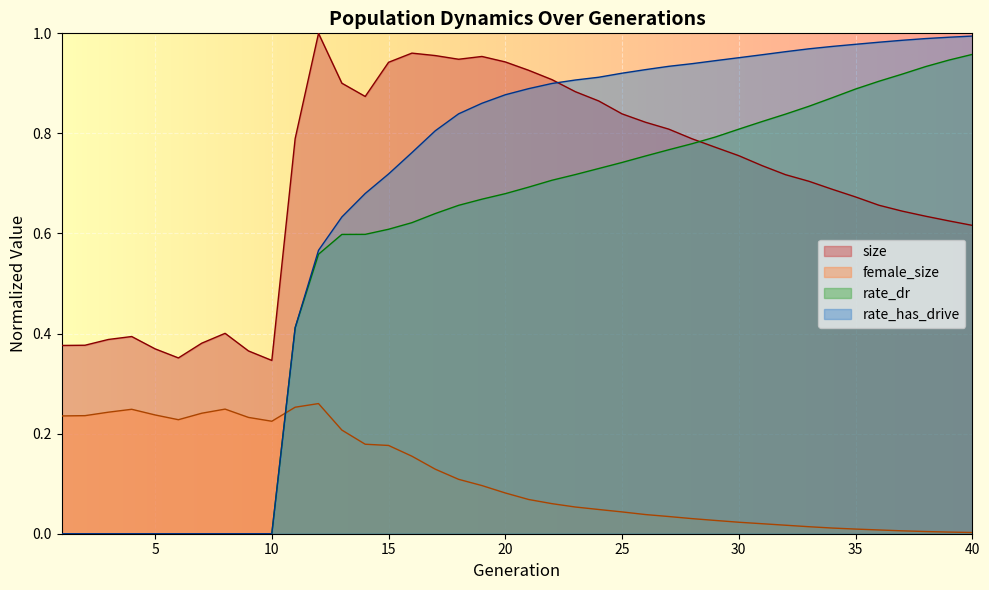

At which label is rate_has_drive closest to 0?

1